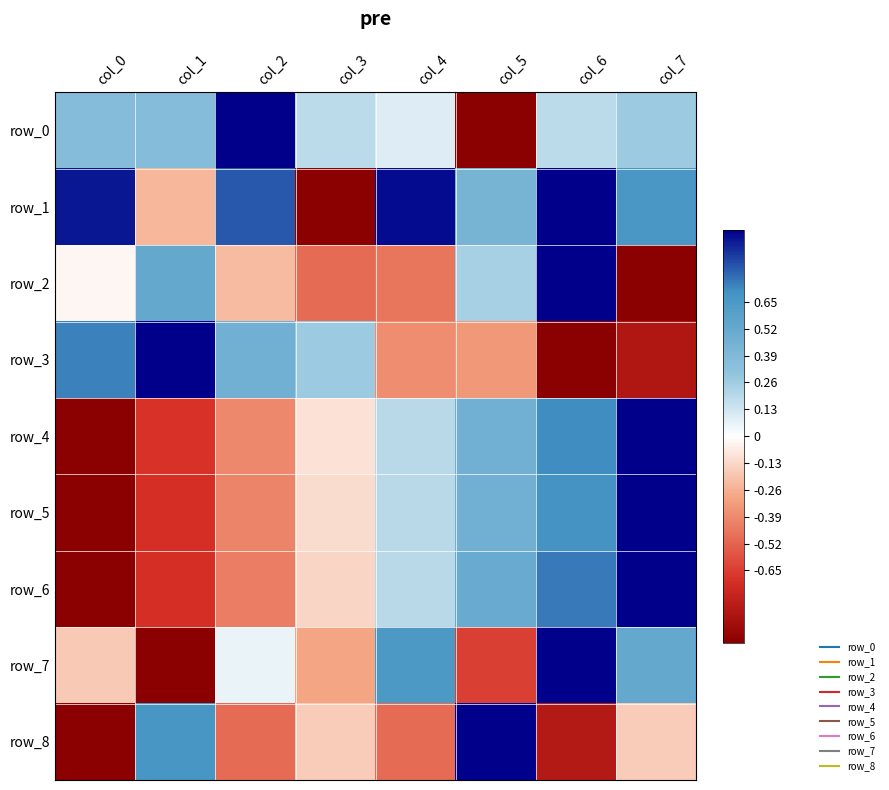

Rank the series by their maximum value, from lowest to highest.

row_0, row_1, row_2, row_3, row_4, row_5, row_6, row_7, row_8